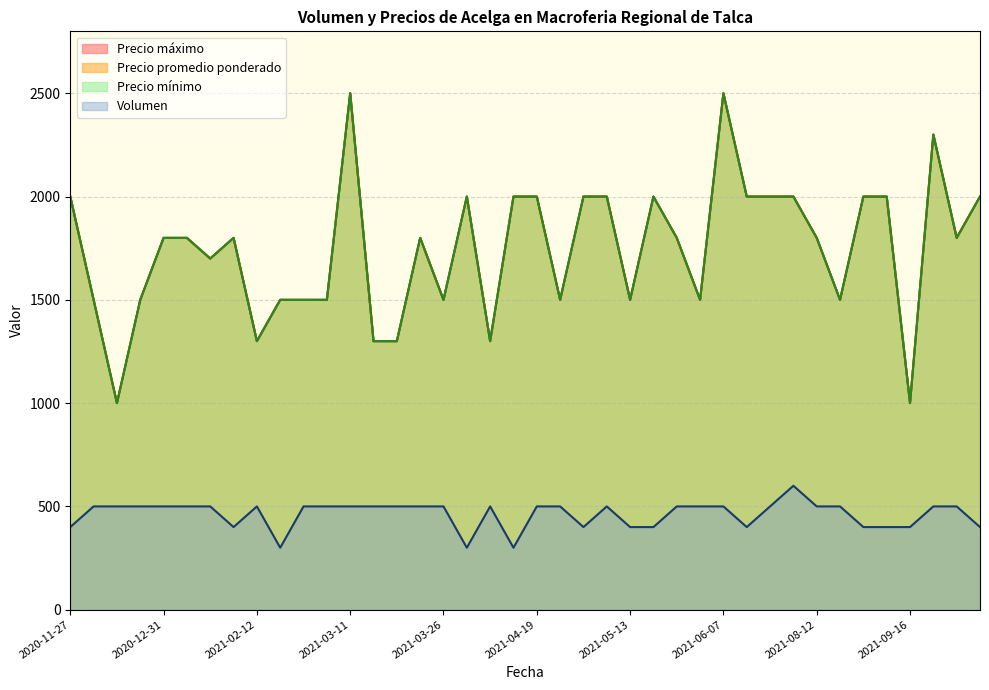

What is the difference between the highest and lowest values at 2021-03-24?

1300